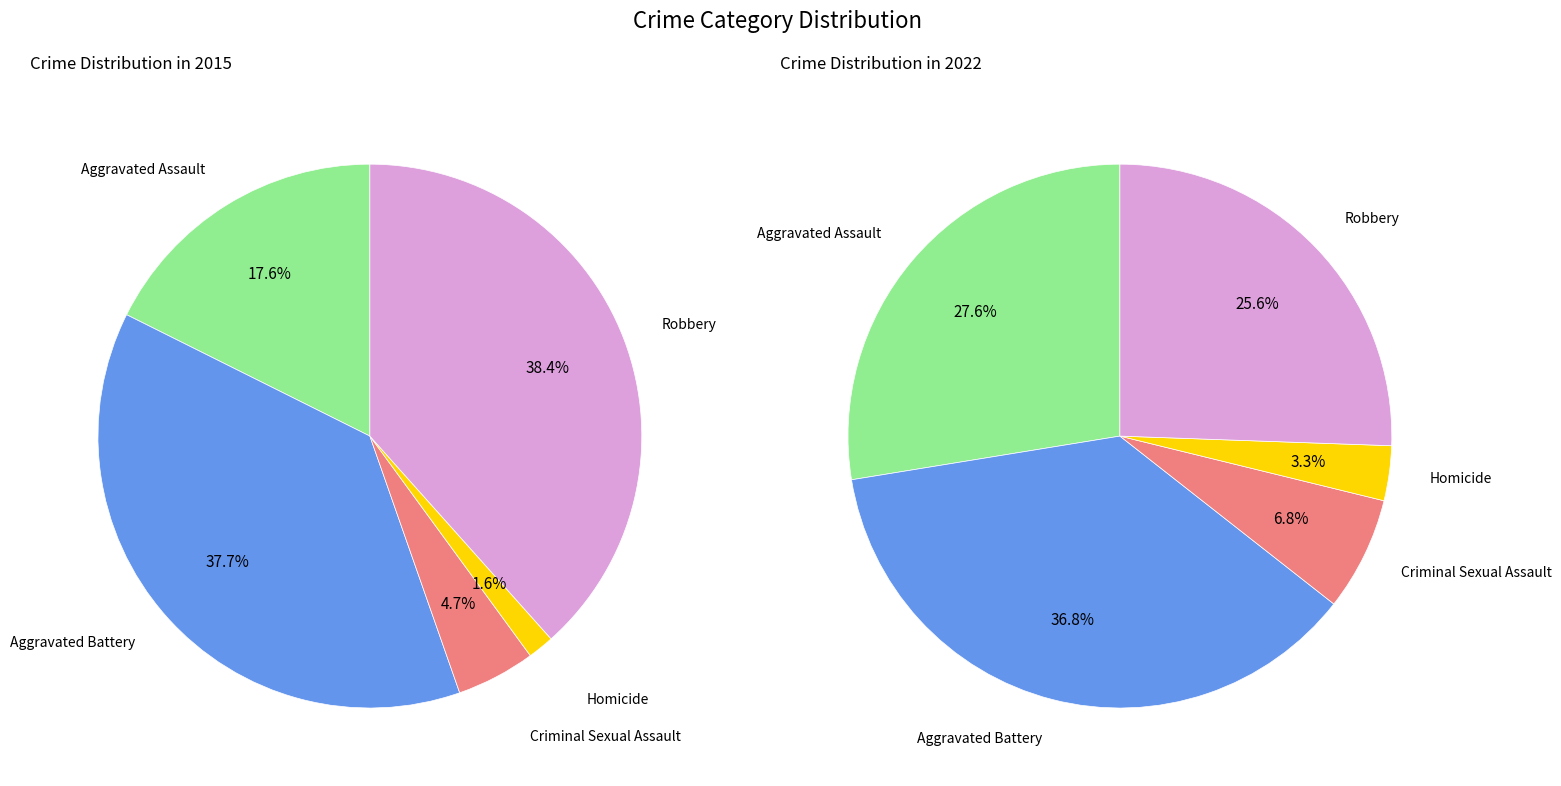

Does values_2015 account for over 50% of the chart?

No